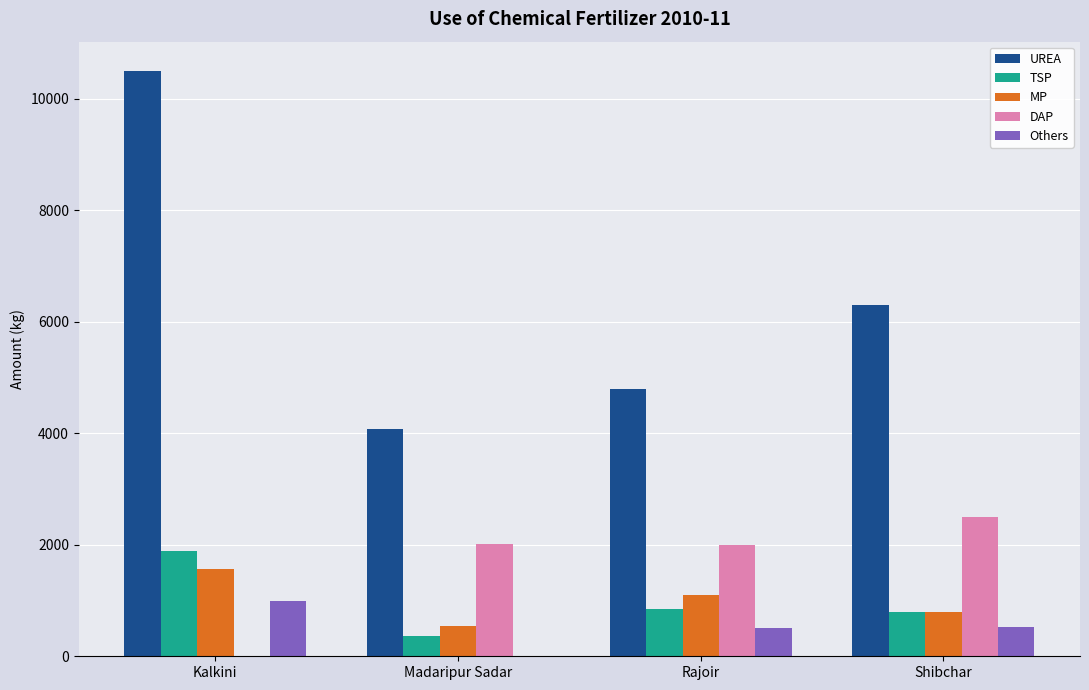

The value of Others at Kalkini is 1766. True or false?

False